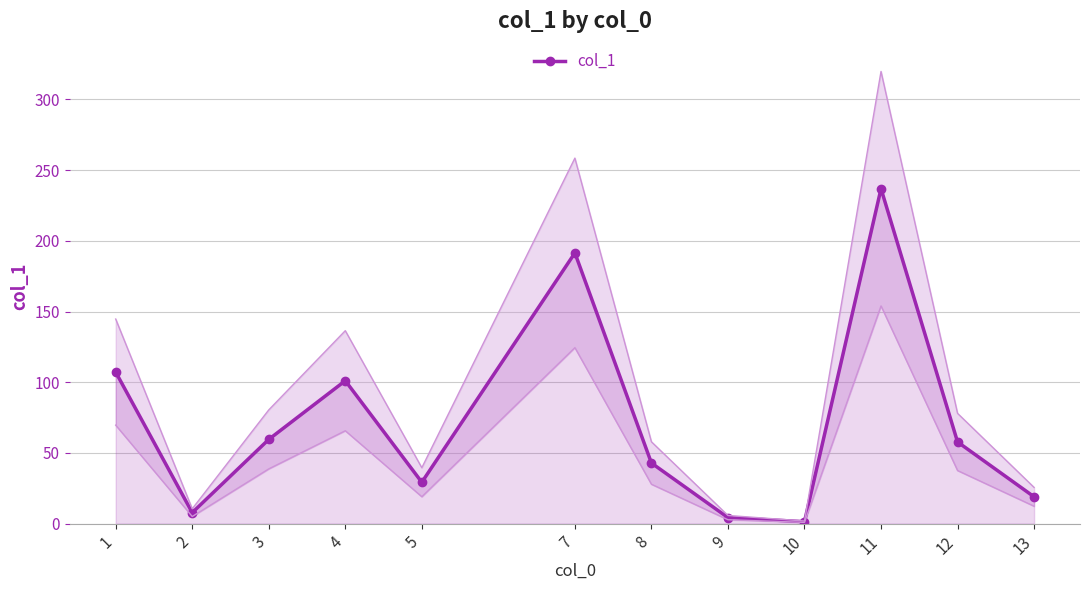

Read the value at 9.

4.3